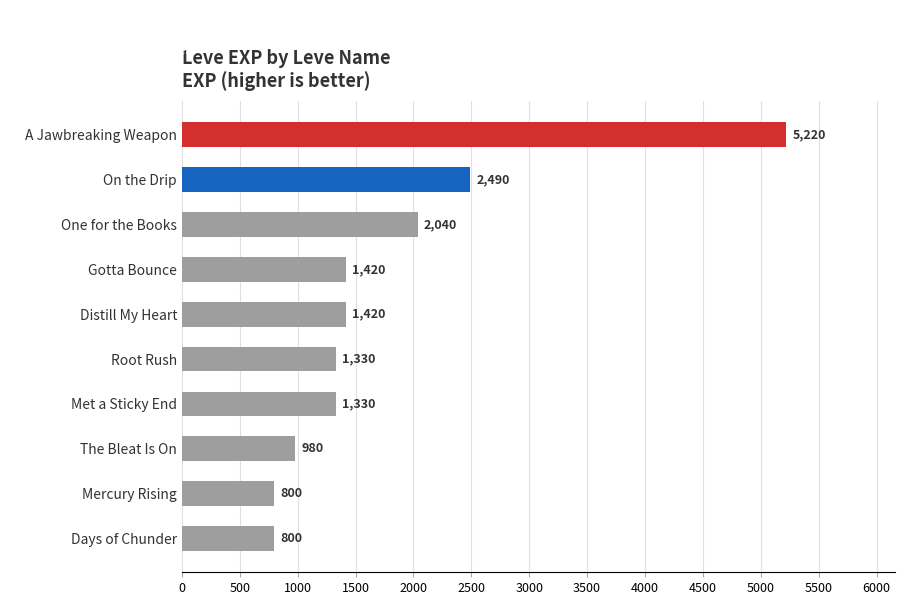

What is the difference between the maximum and minimum values?

4420